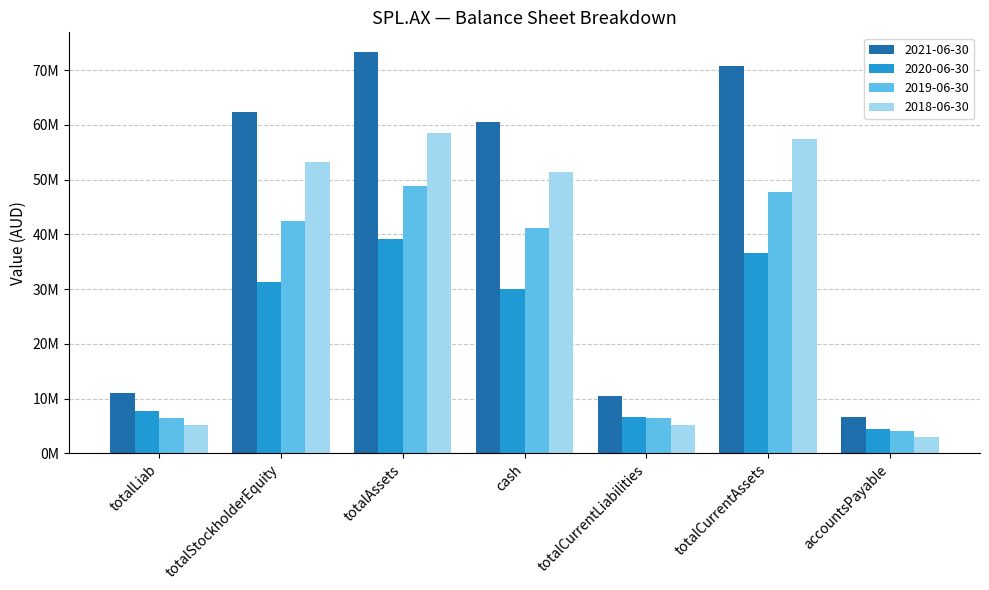

Is it true that 2020-06-30 equals 13952968 at totalStockholderEquity?

False